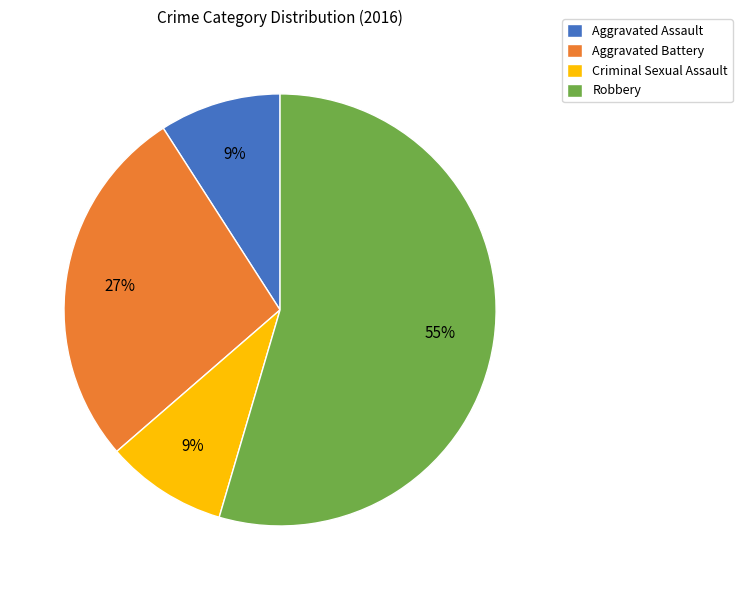

How many segments does this pie chart have?

4